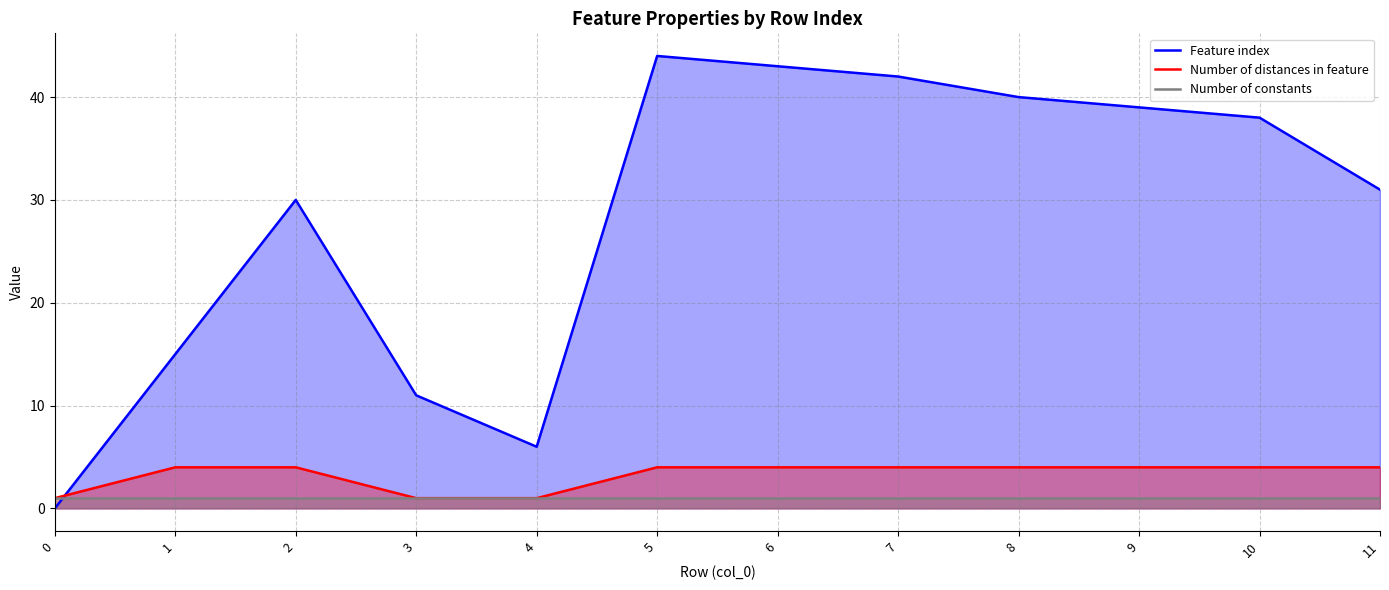

How many data points in Feature index are above 38?

5